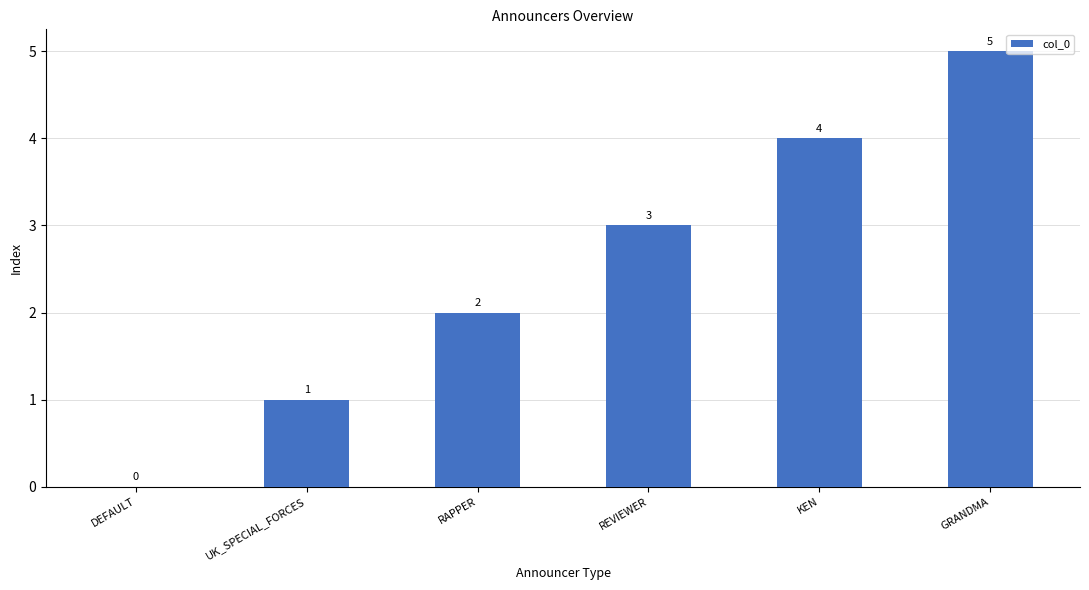

True or false: the data shows 2 at RAPPER.

True